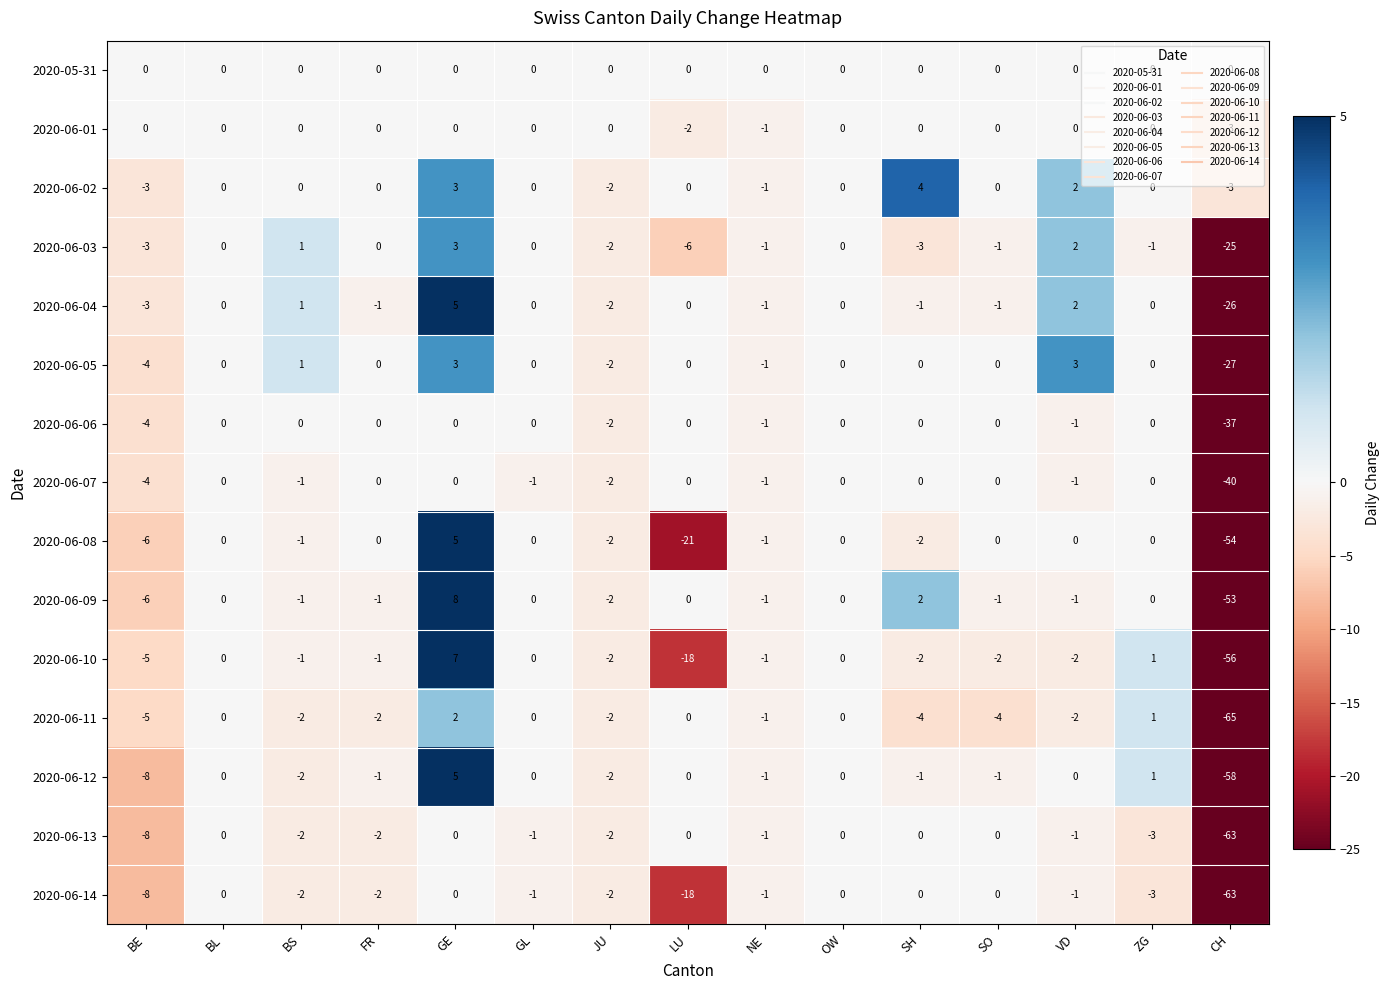

What is the sum of the 2020-06-10 values at SO and JU?

-4